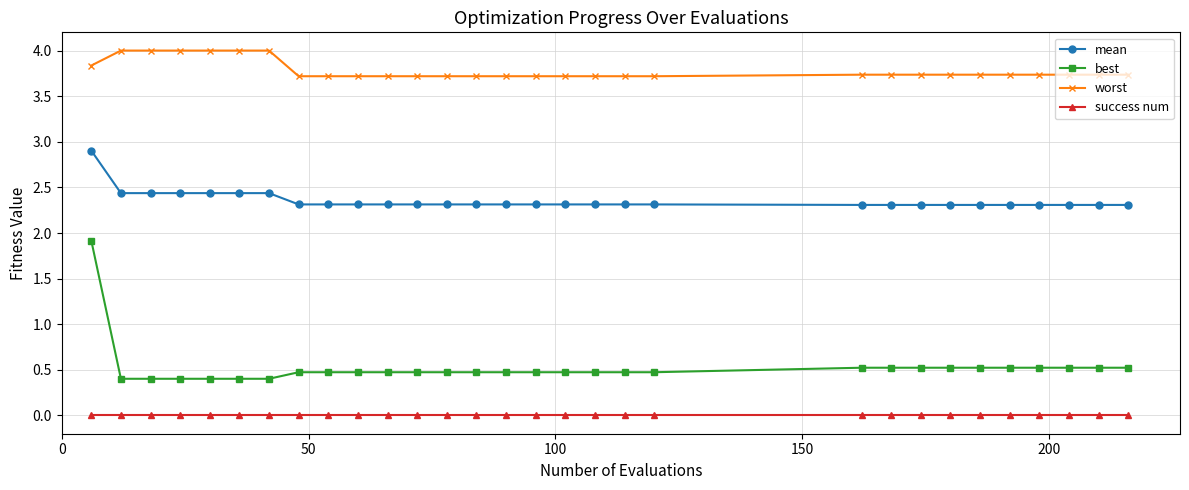

How many distinct data groups are displayed?

4